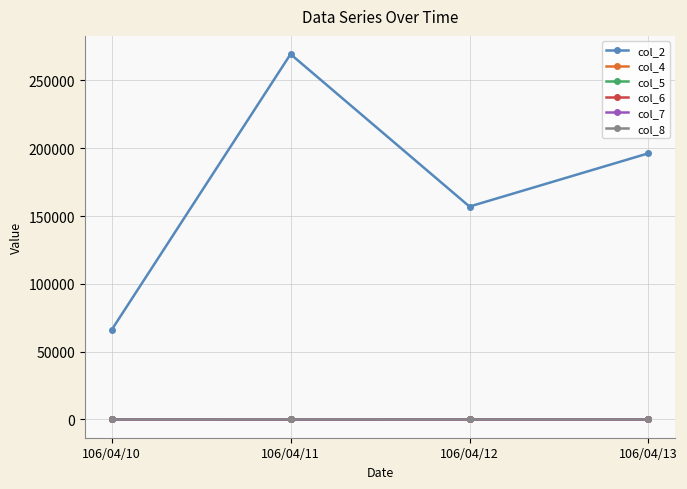

Which series changed the most between 106/04/10 and 106/04/12?

col_2